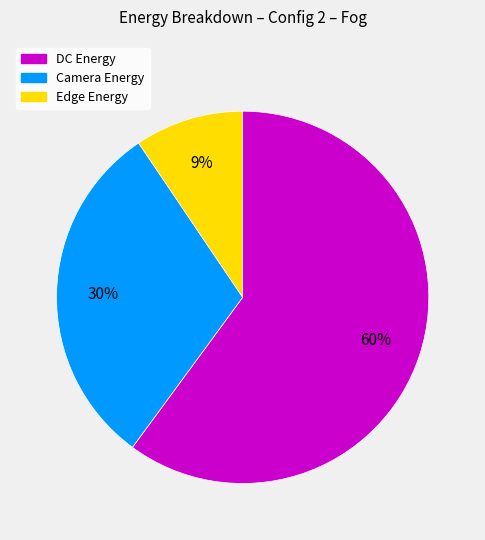

Rank the categories by value from lowest to highest.

Edge Energy, Camera Energy, DC Energy